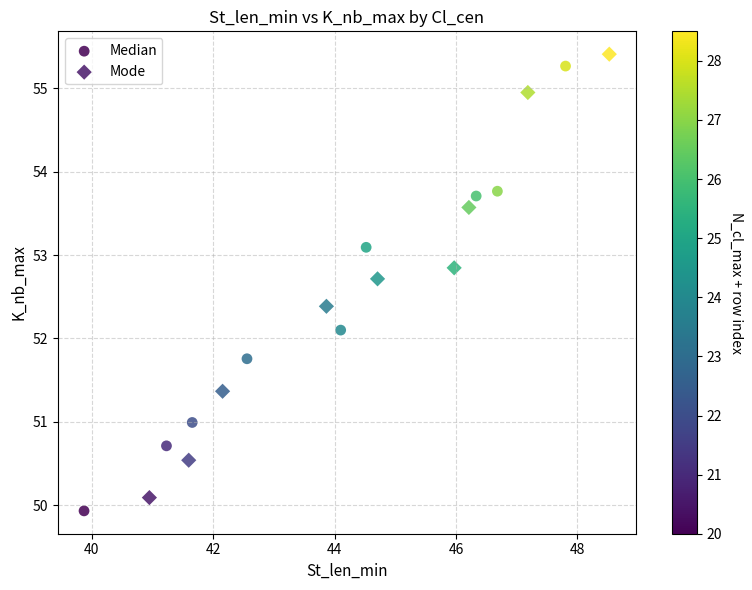

What are all the series names shown in the legend?

Median, Mode